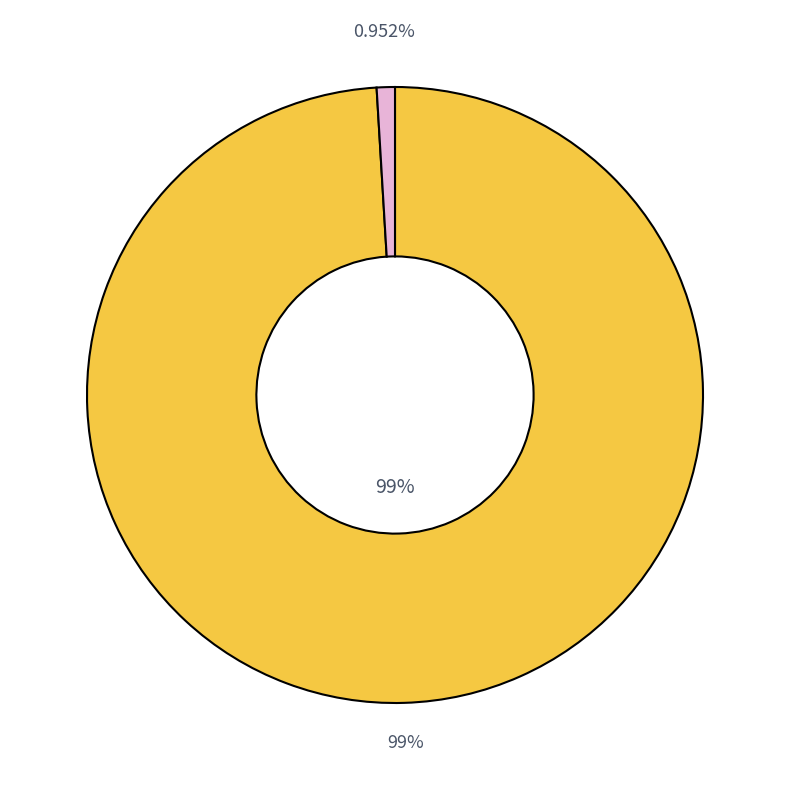

Combined, do 1 and 0 account for over 50%?

Yes